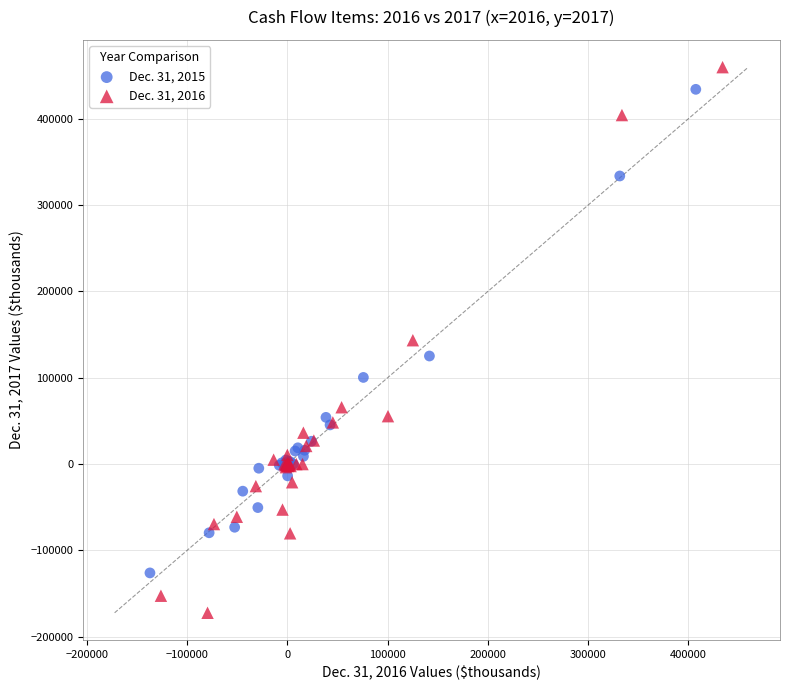

Which series has the widest spread of Y values?

Dec. 31, 2016